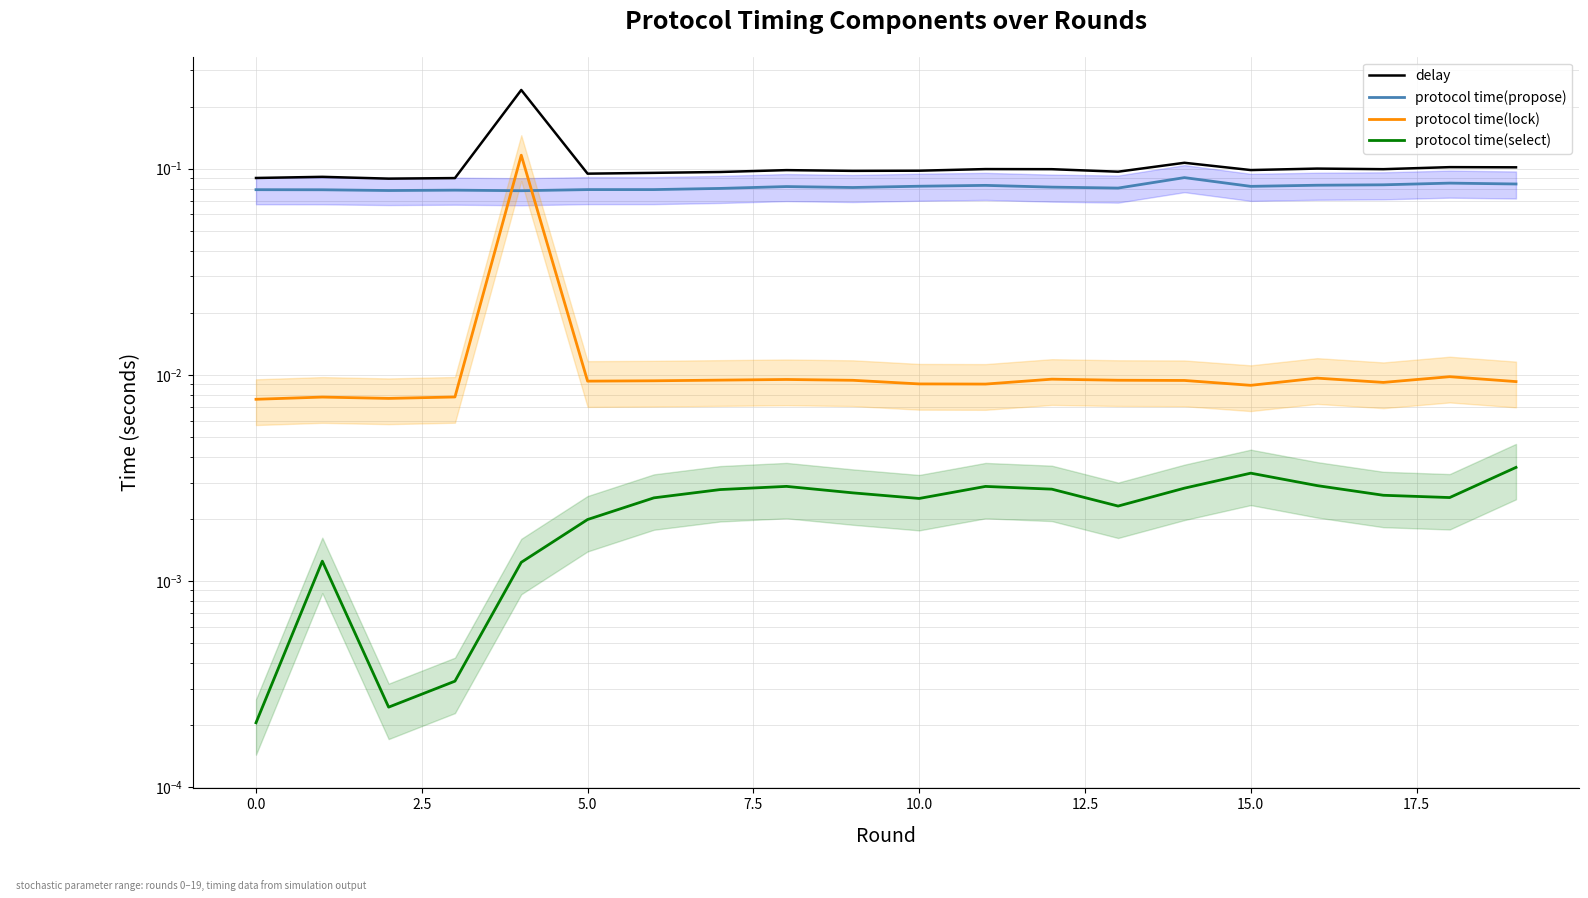

Does the chart have visible grid lines?

Yes